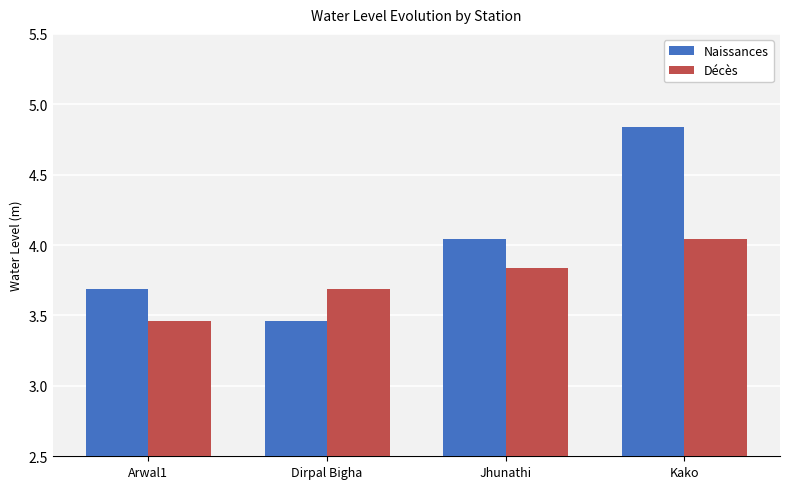

What is the label of the 3rd bar from the left?

Jhunathi